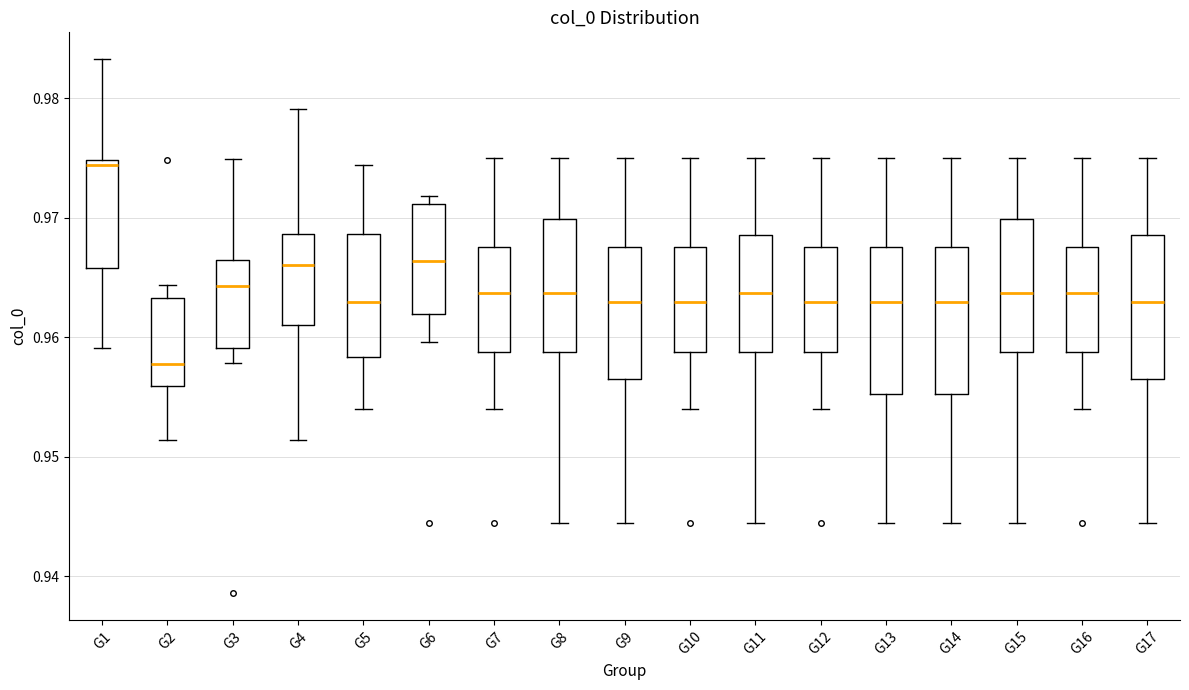

Where does the median line of the box for G16 sit on the y-axis? The values are not printed on the chart, so give them approximately, as read against the axis.

0.964